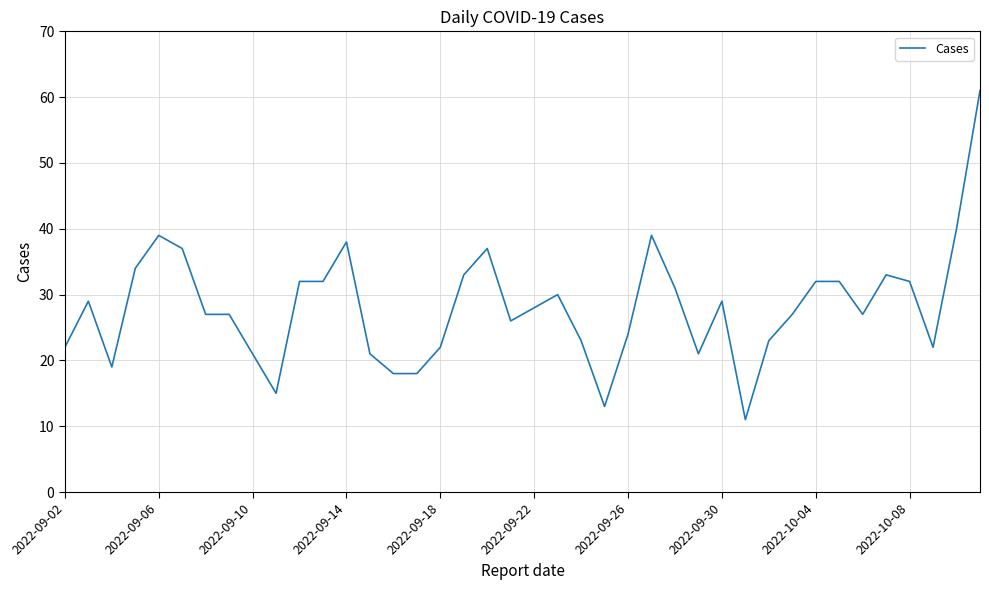

What is the minimum value shown in the chart?

11